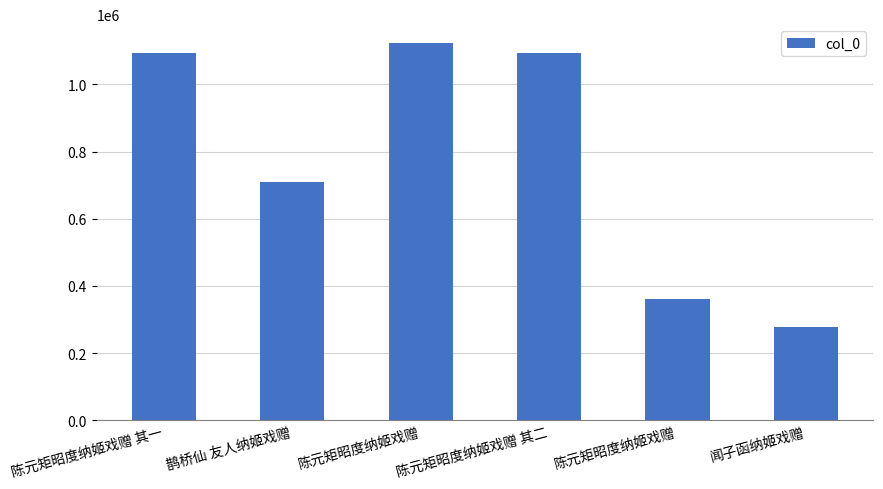

Count the number of data series in this chart.

1